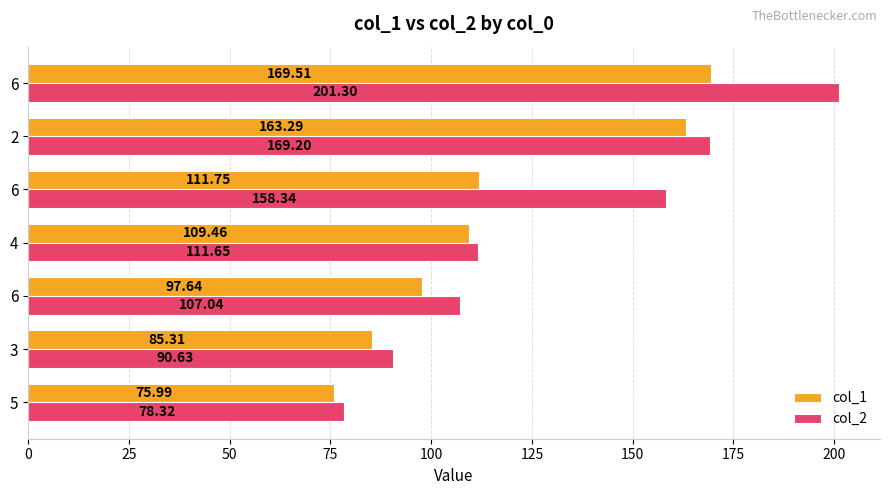

What are all the series names shown in the legend?

col_1, col_2